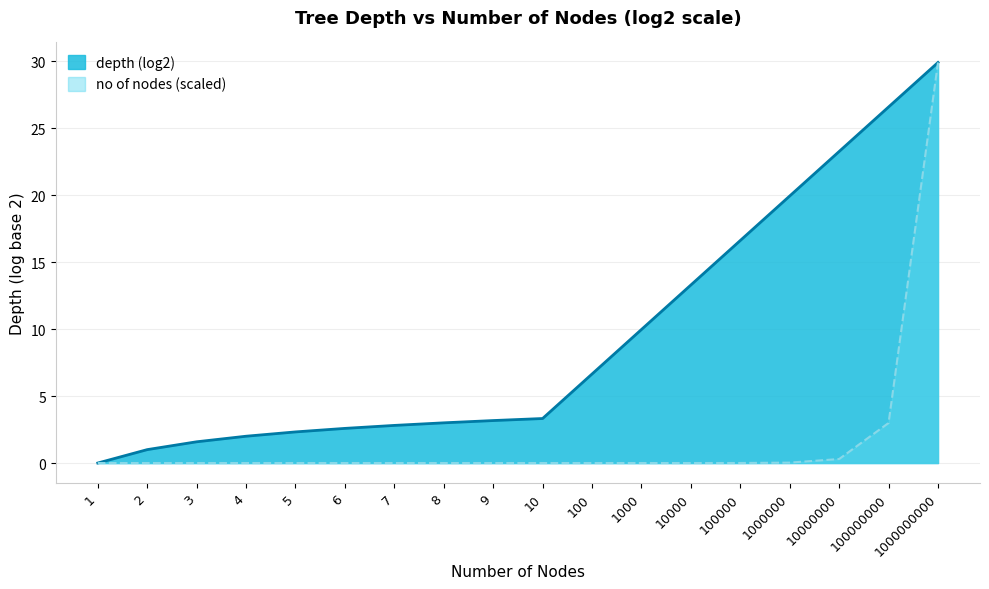

After their last crossing, which series has the higher values: depth (log2) or no of nodes?

depth (log2)